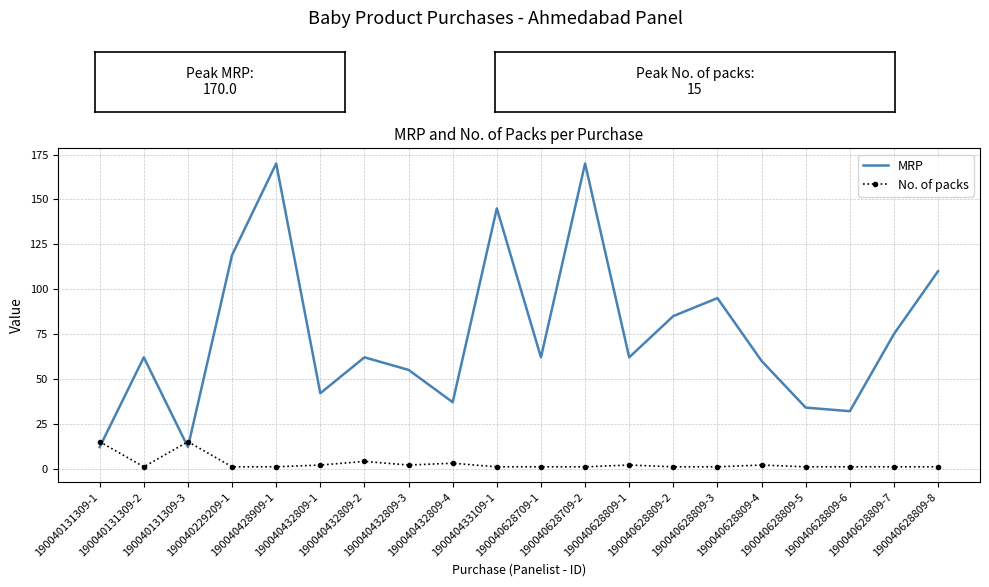

List the series in order of their overall mean, highest first.

MRP, No. of packs